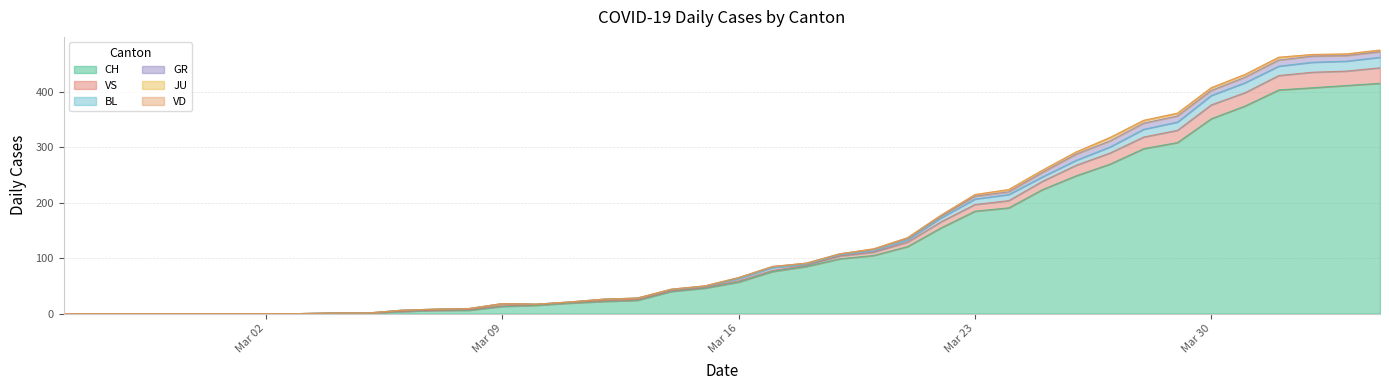

Between 2020-03-15 and 2020-03-14, which is larger?

2020-03-15